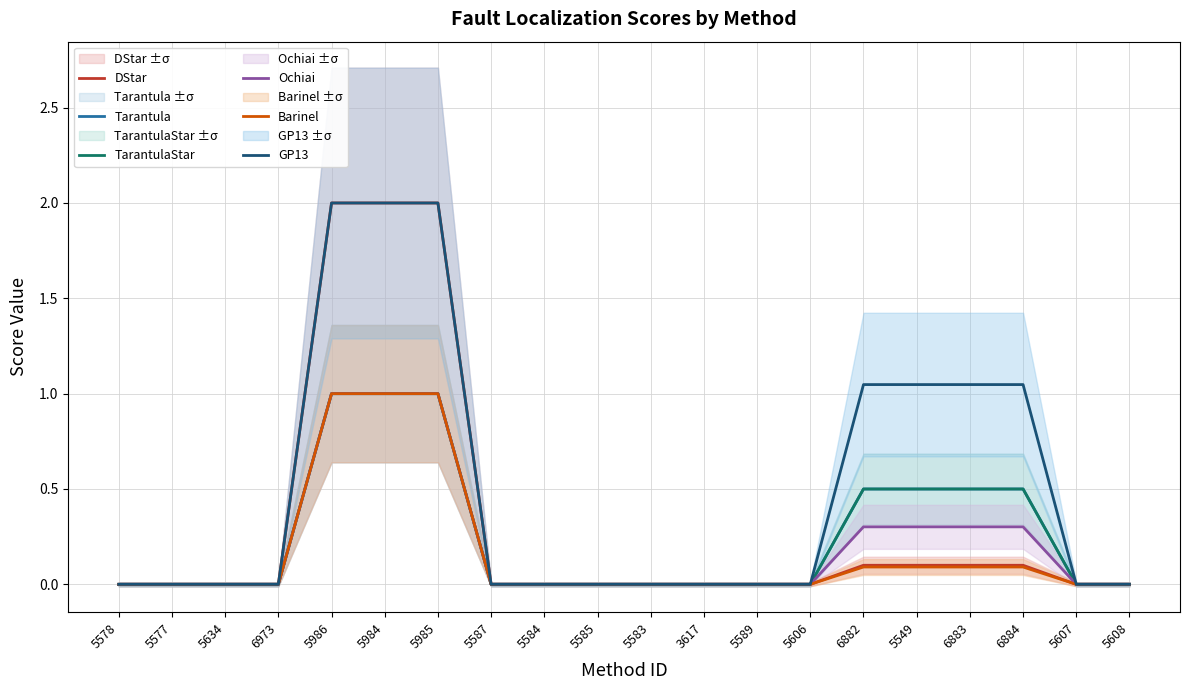

Reading right to left, extract all data points from this chart.

DStar: 5608=0.0	5607=0.0	6884=0.1	6883=0.1	5549=0.1	6882=0.1	5606=0.0	5589=0.0	3617=0.0	5583=0.0	5585=0.0	5584=0.0	5587=0.0	5985=2.0	5984=2.0	5986=2.0	6973=0.0	5634=0.0	5577=0.0	5578=0.0
Tarantula: 5608=0.0	5607=0.0	6884=0.5	6883=0.5	5549=0.5	6882=0.5	5606=0.0	5589=0.0	3617=0.0	5583=0.0	5585=0.0	5584=0.0	5587=0.0	5985=1.0	5984=1.0	5986=1.0	6973=0.0	5634=0.0	5577=0.0	5578=0.0
TarantulaStar: 5608=0.0	5607=0.0	6884=0.5	6883=0.5	5549=0.5	6882=0.5	5606=0.0	5589=0.0	3617=0.0	5583=0.0	5585=0.0	5584=0.0	5587=0.0	5985=1.0	5984=1.0	5986=1.0	6973=0.0	5634=0.0	5577=0.0	5578=0.0
Ochiai: 5608=0.0	5607=0.0	6884=0.3	6883=0.3	5549=0.3	6882=0.3	5606=0.0	5589=0.0	3617=0.0	5583=0.0	5585=0.0	5584=0.0	5587=0.0	5985=1.0	5984=1.0	5986=1.0	6973=0.0	5634=0.0	5577=0.0	5578=0.0
Barinel: 5608=0.0	5607=0.0	6884=0.1	6883=0.1	5549=0.1	6882=0.1	5606=0.0	5589=0.0	3617=0.0	5583=0.0	5585=0.0	5584=0.0	5587=0.0	5985=1.0	5984=1.0	5986=1.0	6973=0.0	5634=0.0	5577=0.0	5578=0.0
GP13: 5608=0.0	5607=0.0	6884=1.0	6883=1.0	5549=1.0	6882=1.0	5606=0.0	5589=0.0	3617=0.0	5583=0.0	5585=0.0	5584=0.0	5587=0.0	5985=2.0	5984=2.0	5986=2.0	6973=0.0	5634=0.0	5577=0.0	5578=0.0